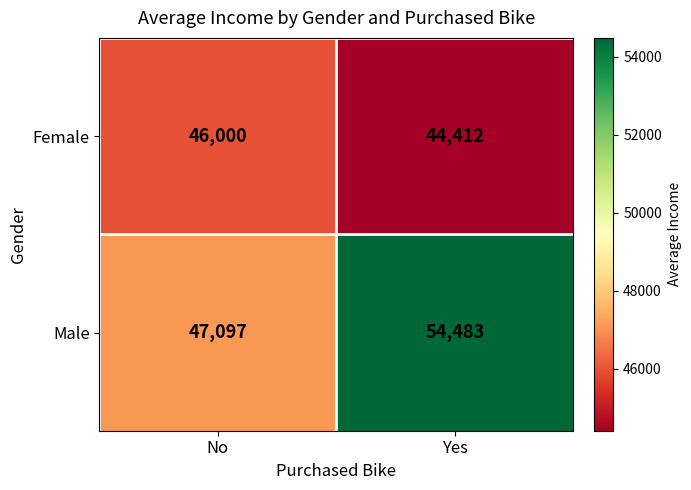

The value of Female at Yes is 44412. True or false?

True